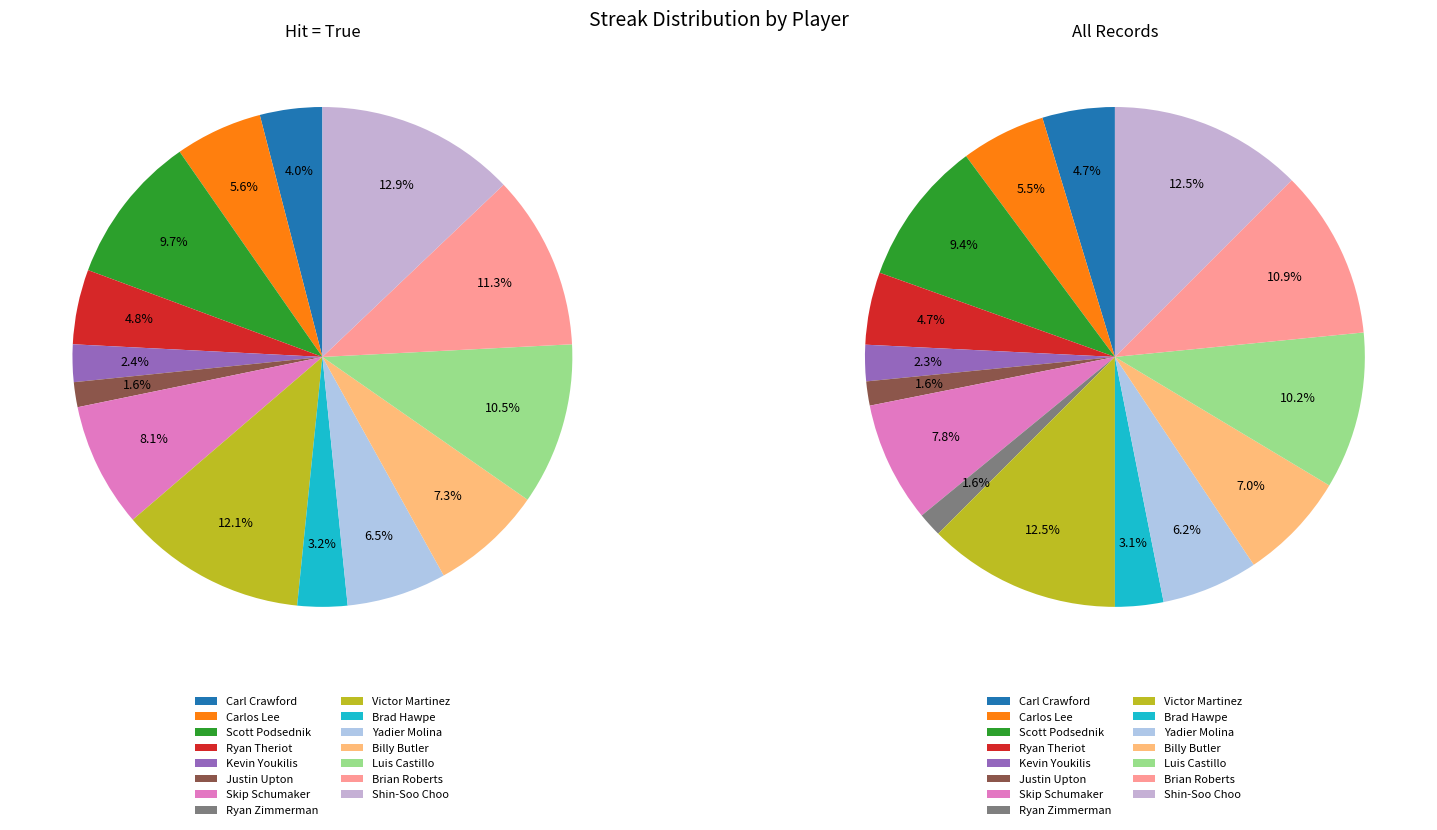

Which has a higher value, 10 or 6?

6